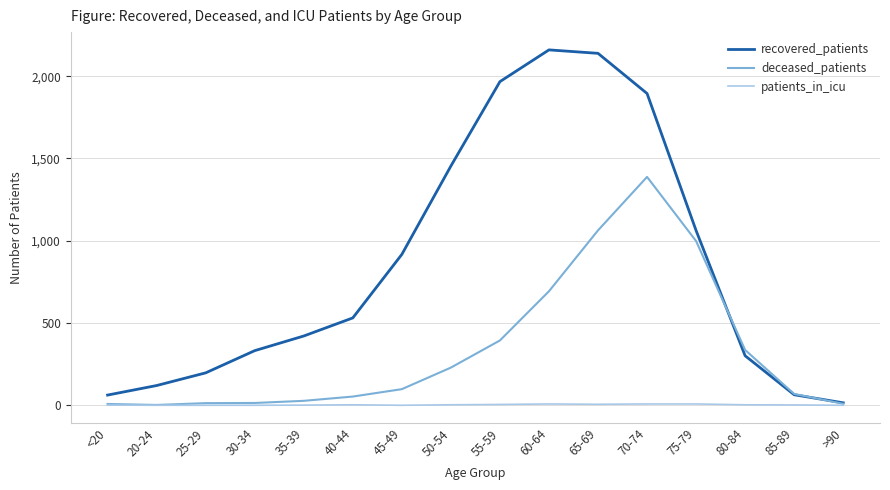

Is this an area chart (filled region under the line)?

No